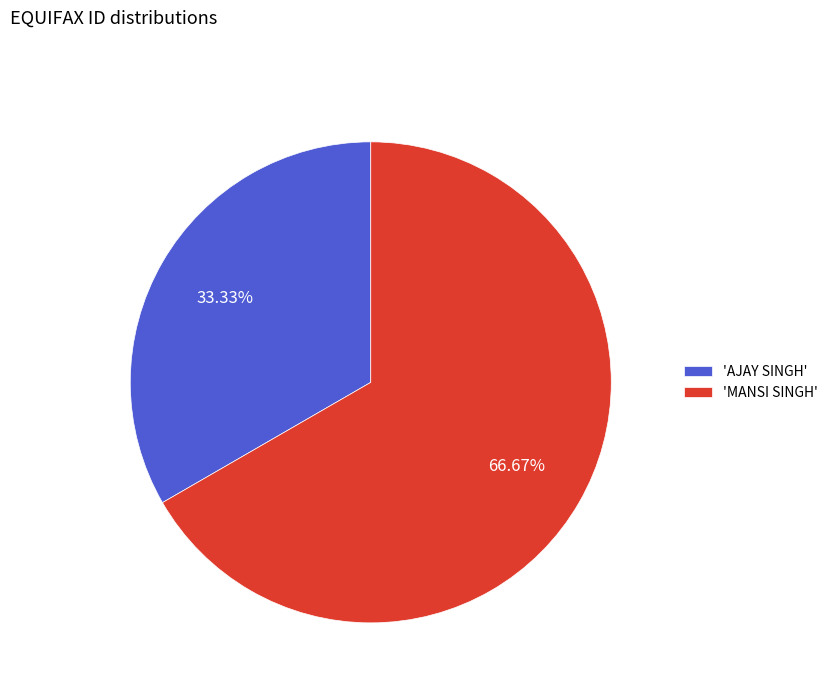

Which category has the biggest portion of the pie?

'MANSI SINGH'